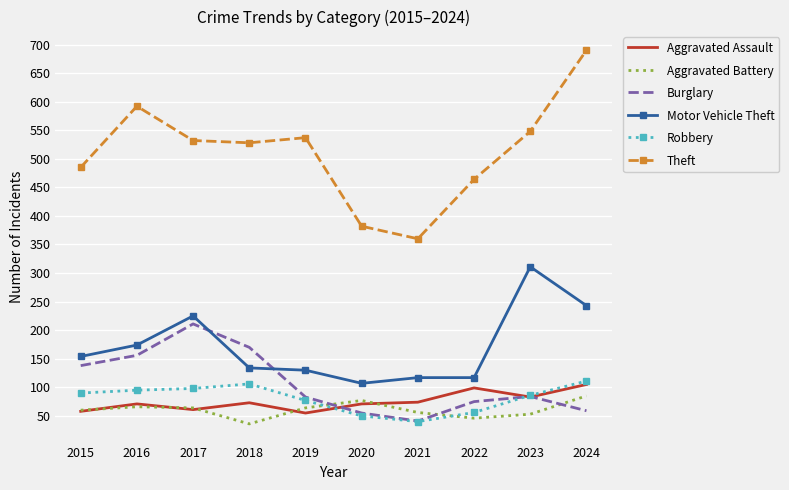

True or false: Robbery has more than 2 points higher than both neighbors.

False